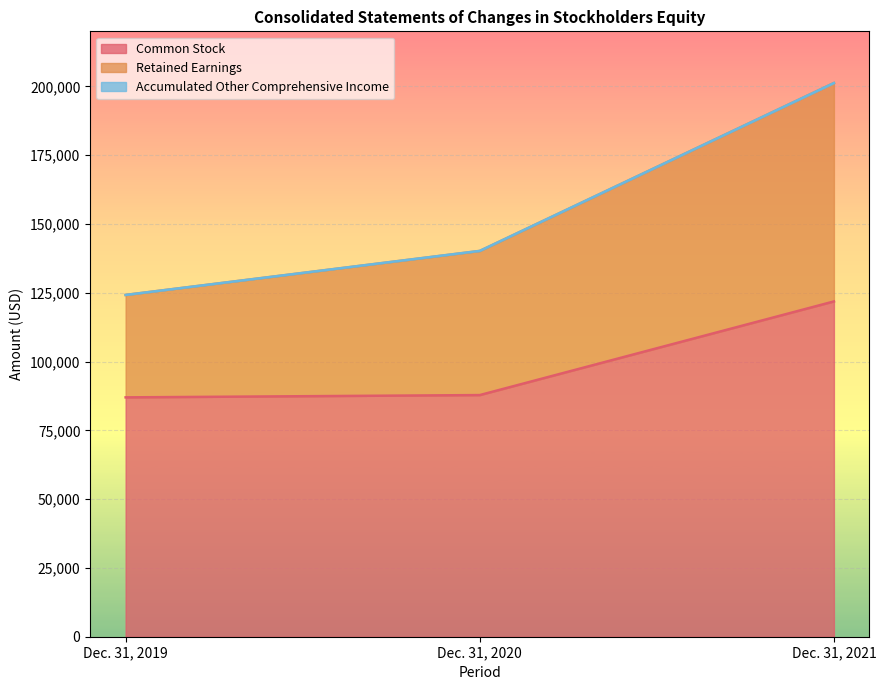

What is the lowest value of the Common Stock series?

86983